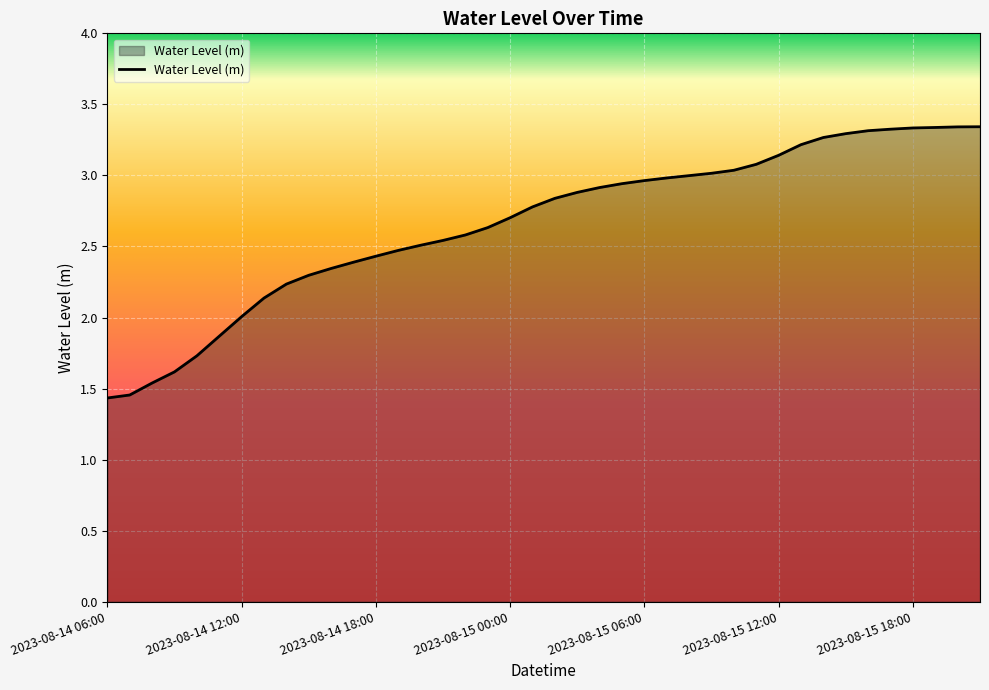

What is the difference between the maximum and minimum values?

1.9